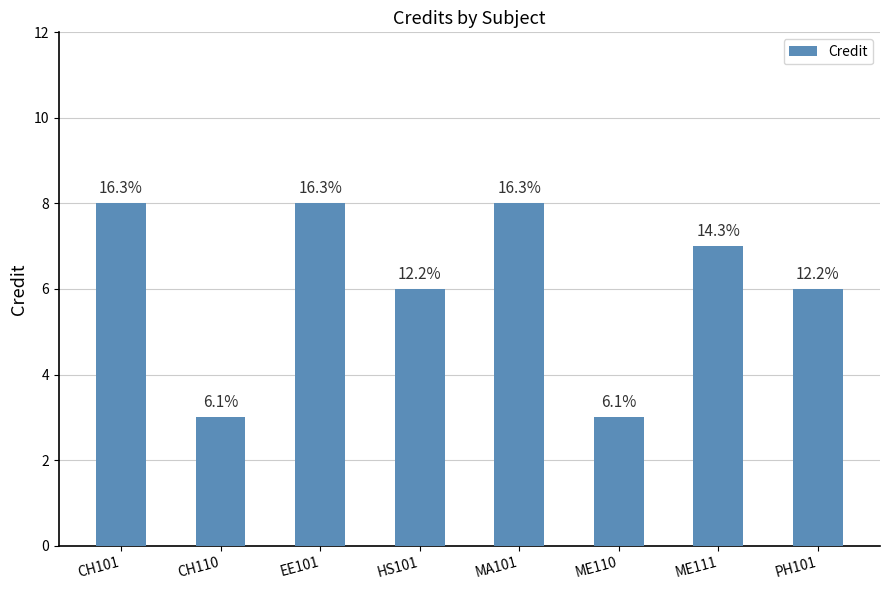

Reading left to right, what are all the values shown in this chart?

CH101=8	CH110=3	EE101=8	HS101=6	MA101=8	ME110=3	ME111=7	PH101=6